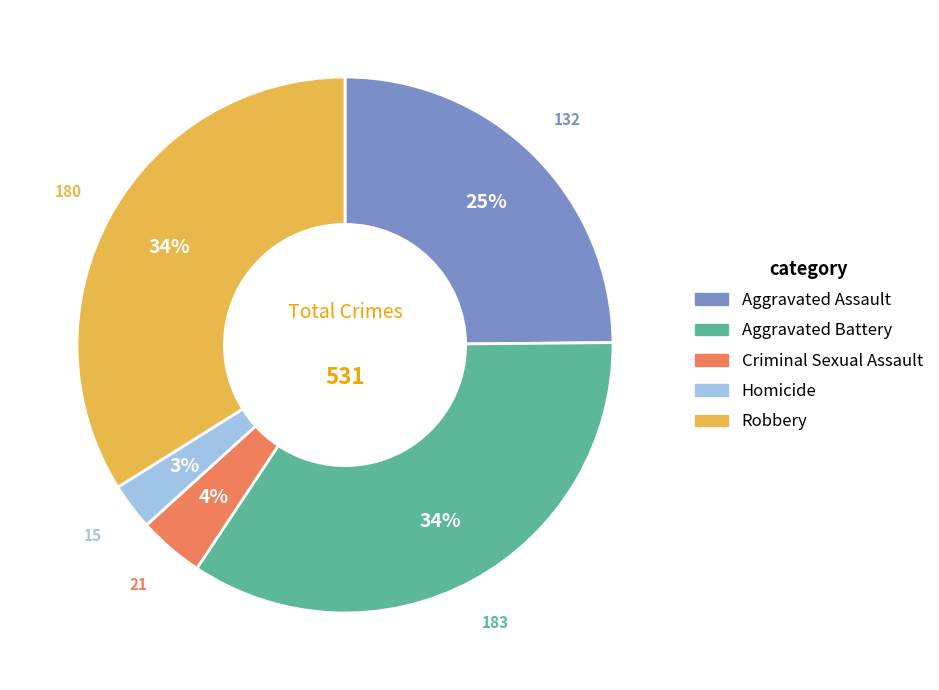

Does Criminal Sexual Assault account for over 50% of the chart?

No